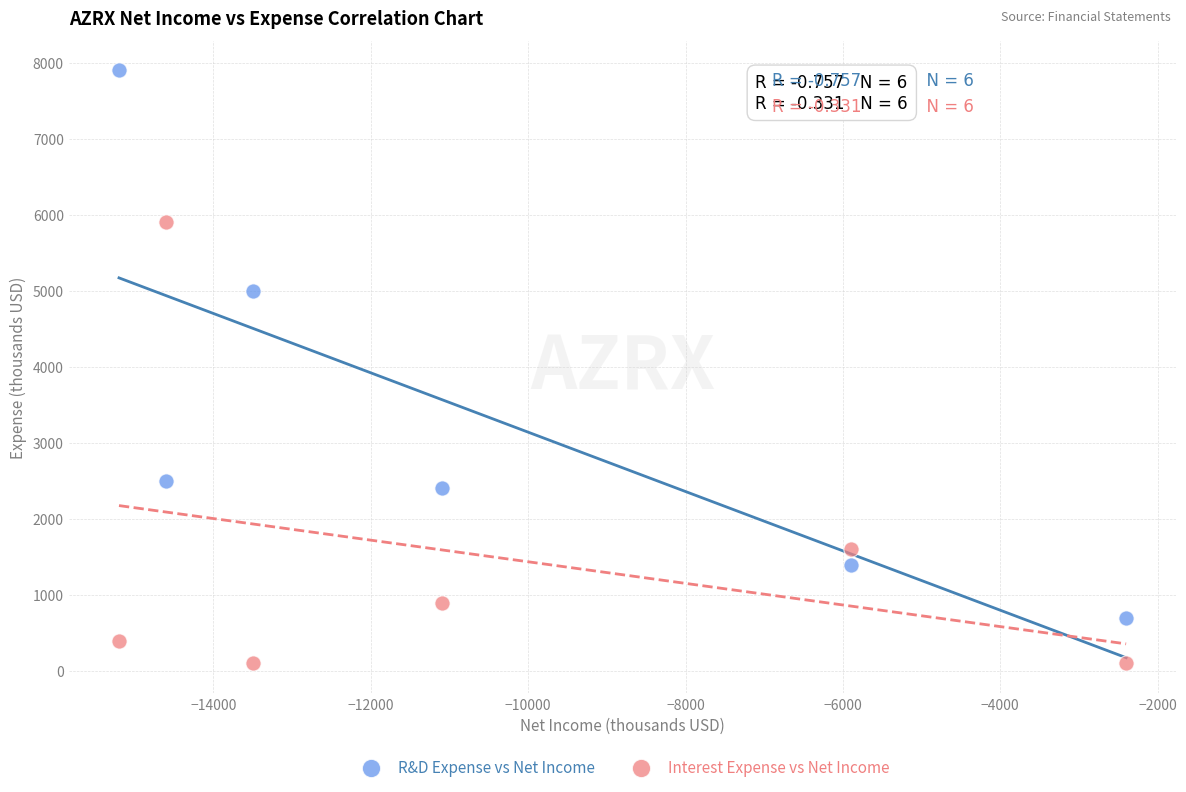

Which series reaches the maximum Y coordinate?

R&D Expense vs Net Income